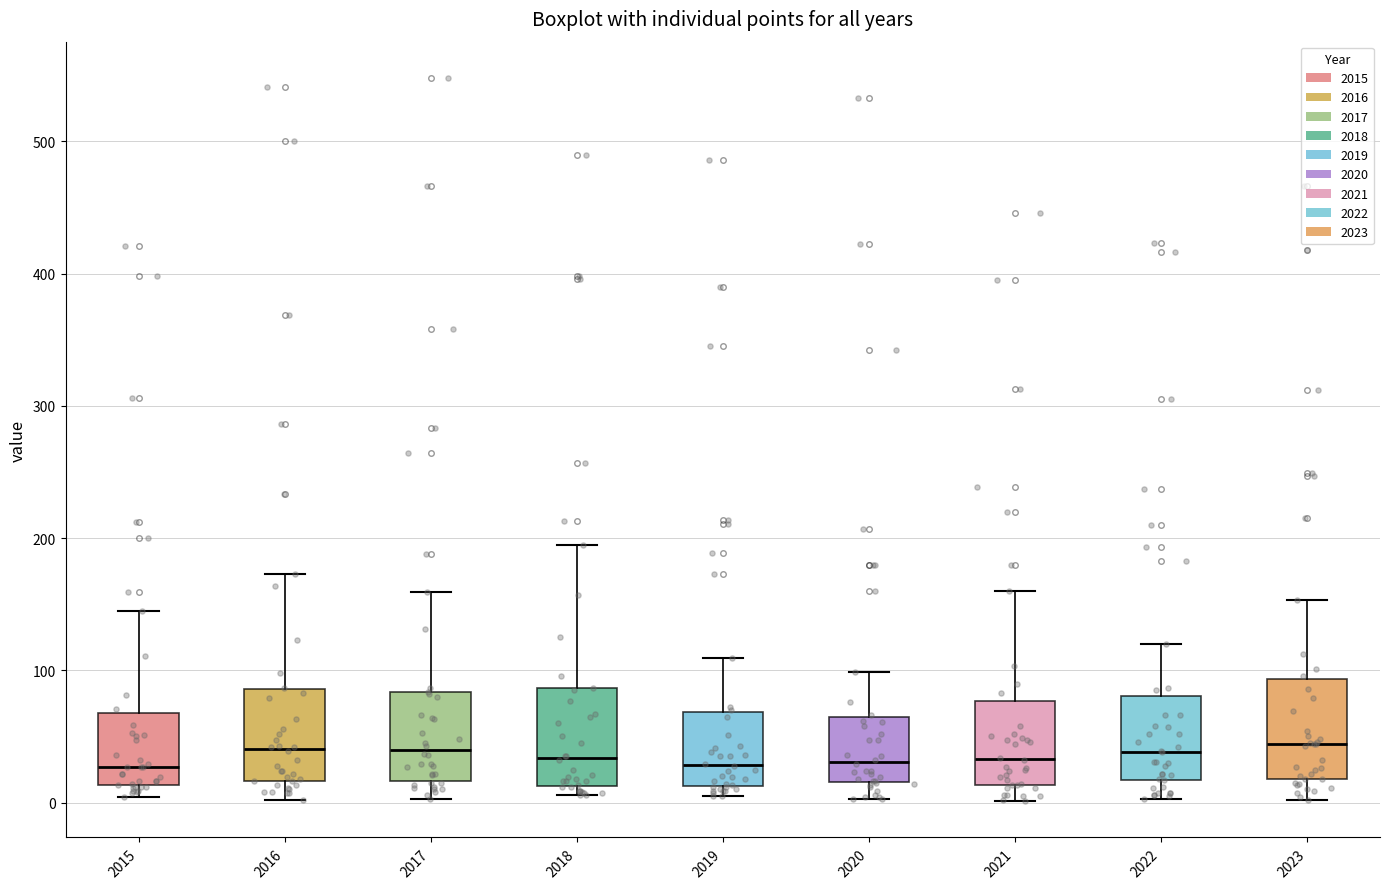

Reading left to right, transcribe this box plot: for each box, give where its median line is, the range the box spans, and where its two whiskers end, as read against the y-axis. The values are not printed on the chart, so give them approximately, as read against the axis.

2015: median 30, box 10 to 70, whiskers 0 to 150
2016: median 40, box 20 to 90, whiskers 0 to 170
2017: median 40, box 20 to 80, whiskers 0 to 160
2018: median 30, box 10 to 90, whiskers 10 (just below the box's lower edge) to 200
2019: median 30, box 10 to 70, whiskers 10 (just below the box's lower edge) to 110
2020: median 30, box 20 to 70, whiskers 0 to 100
2021: median 30, box 10 to 80, whiskers 0 to 160
2022: median 40, box 20 to 80, whiskers 0 to 120
2023: median 40, box 20 to 90, whiskers 0 to 150